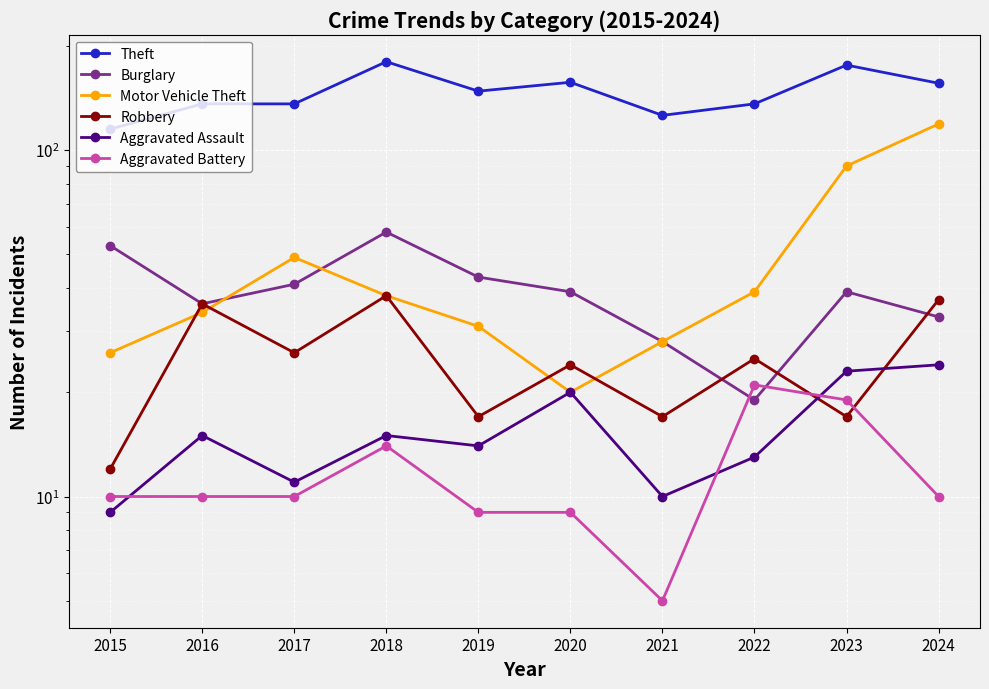

What is the highest value of the Burglary series?

58